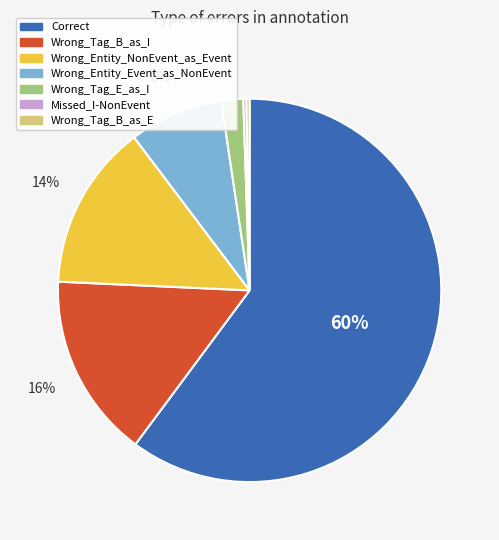

Is the sum of Wrong_Entity_NonEvent_as_Event and Wrong_Tag_B_as_I greater than half?

No